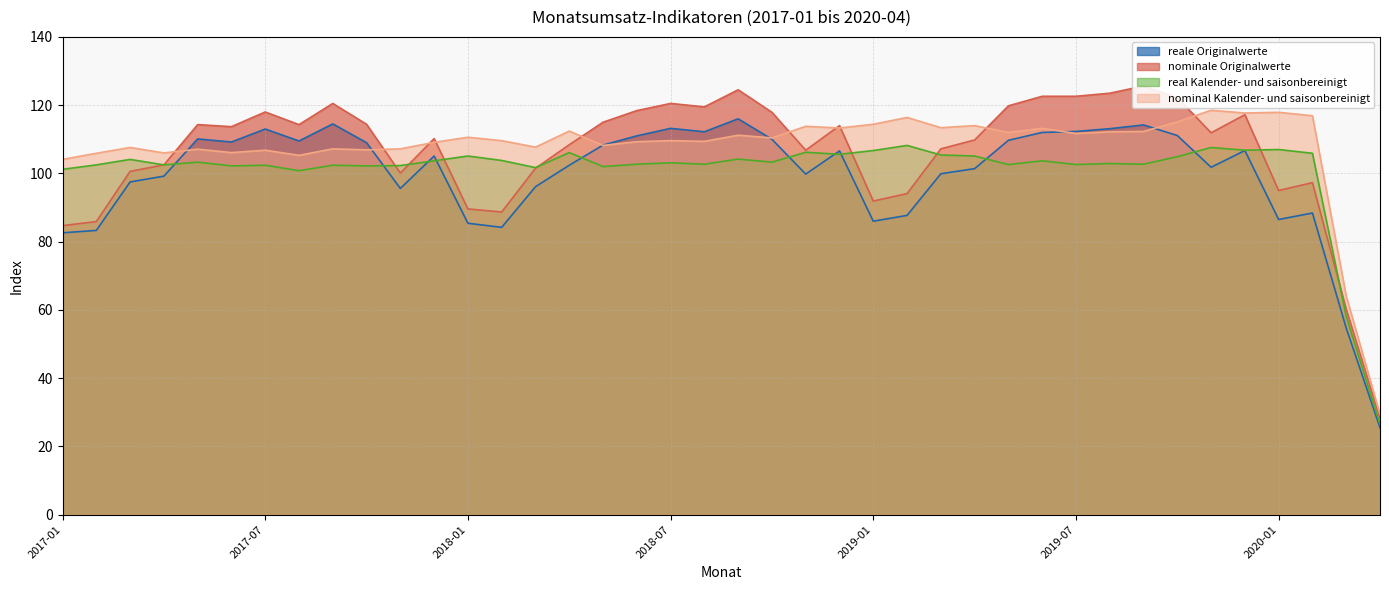

At how many categories does at least one series exceed 80?

38